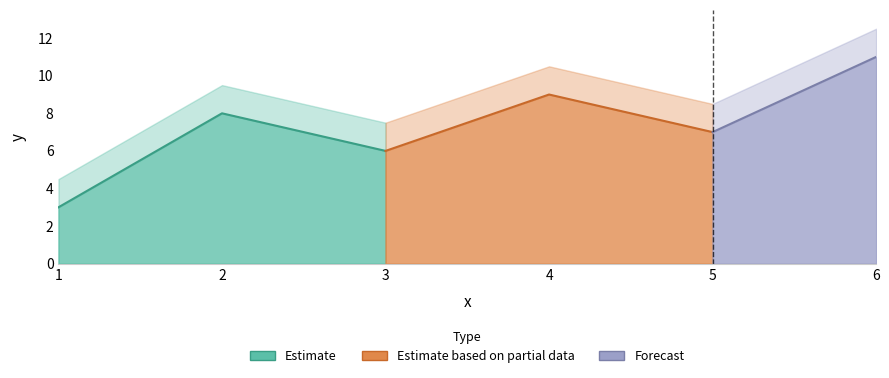

What is the smallest value displayed?

3